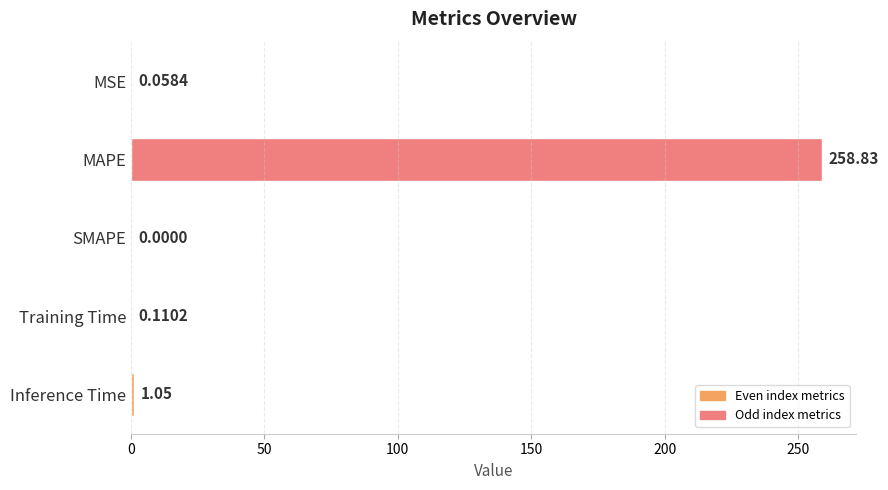

What is the greatest value displayed?

258.8